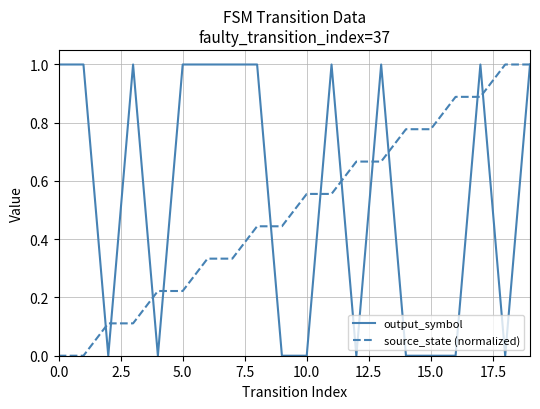

Rank the series by their average value, from highest to lowest.

output_symbol, source_state (normalized)